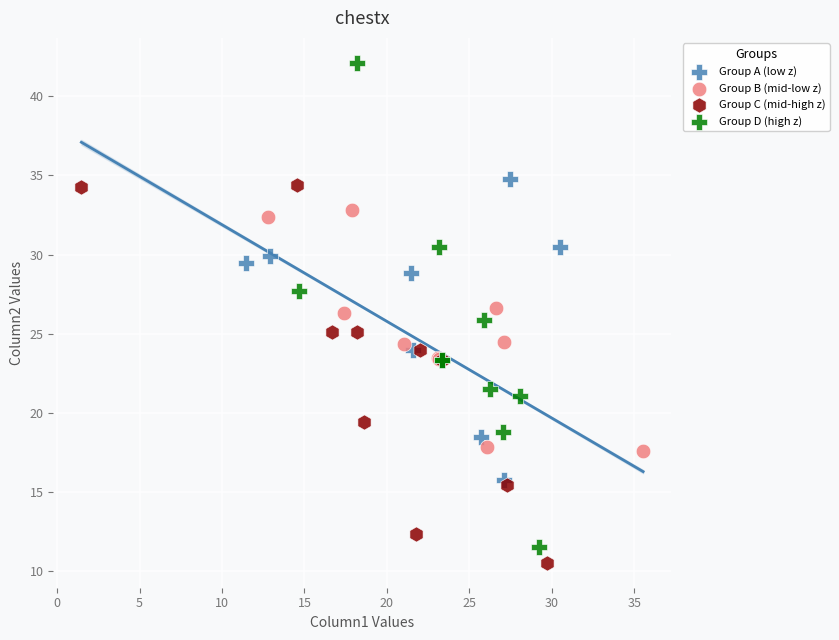

Which series has the largest Y range (max minus min)?

Group D (high z)